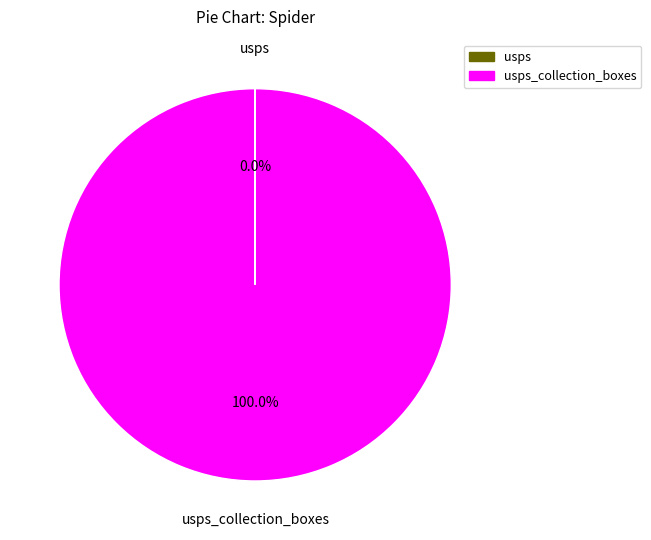

To the nearest percent, what is the difference between the largest and smallest slice percentages?

100%